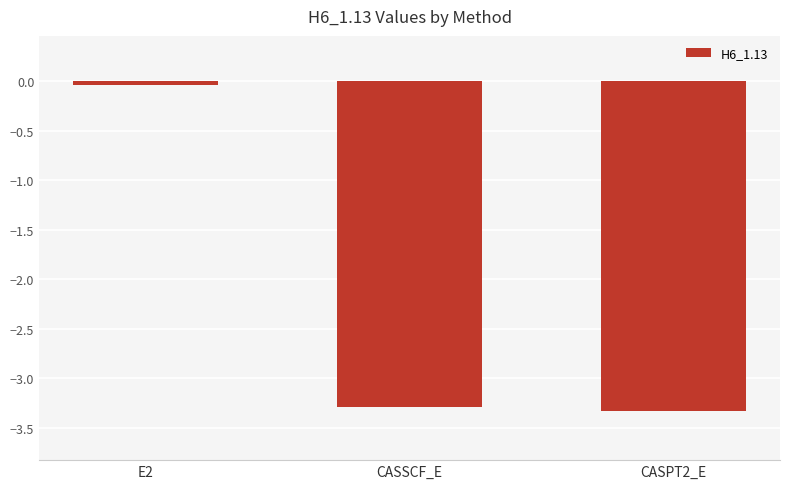

The chart shows a value of -0.0 at E2. True or false?

True